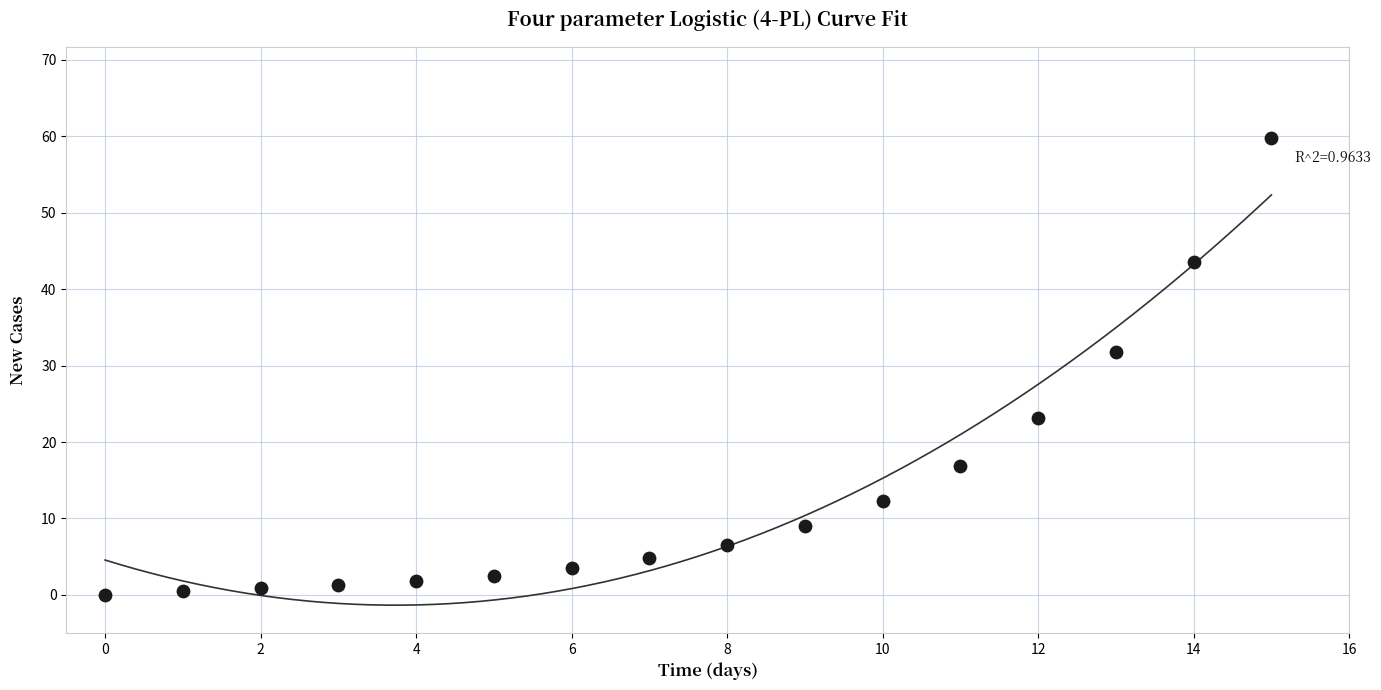

What Y value in the scatter plot is closest to 29?

31.8